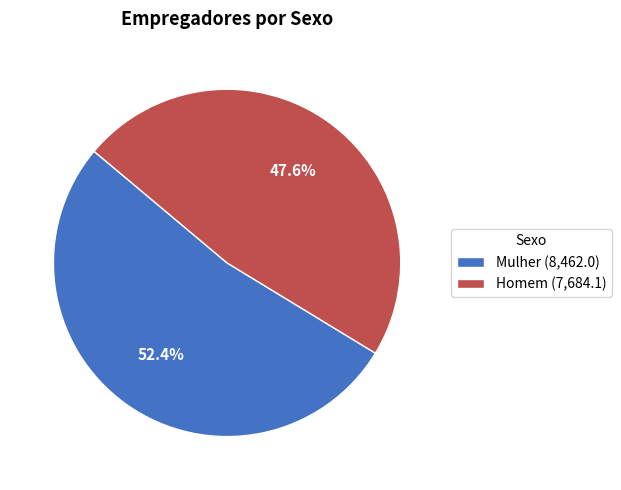

To the nearest percent, what is the difference between the largest and smallest slice percentages?

5%